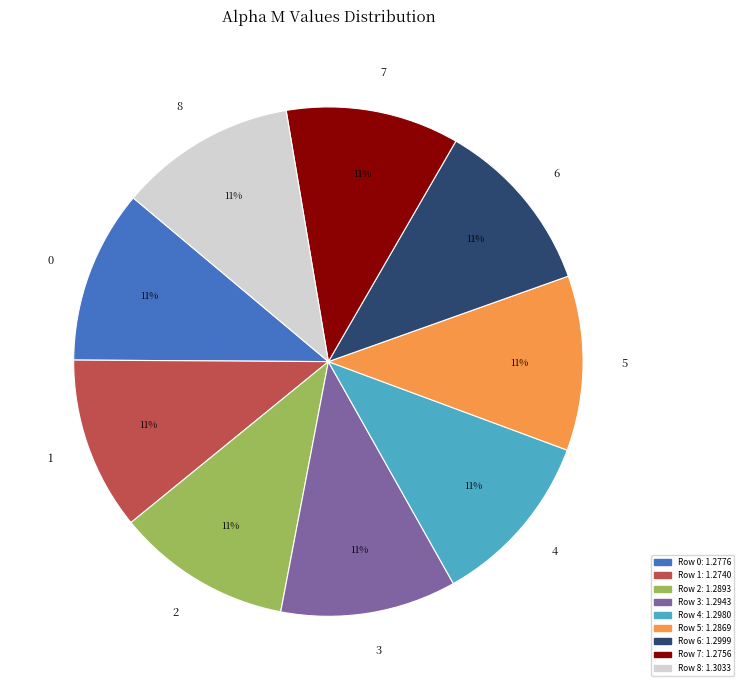

Is 1 the majority of the pie?

No